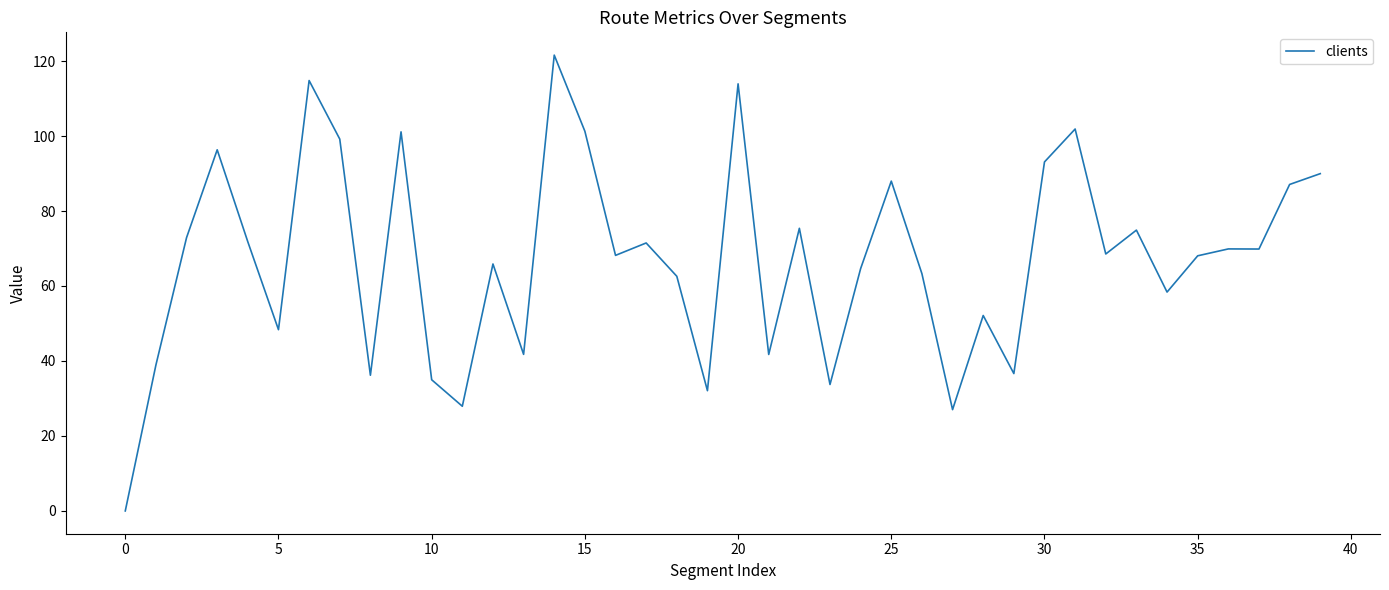

What is the difference between the maximum and minimum values?

121.6